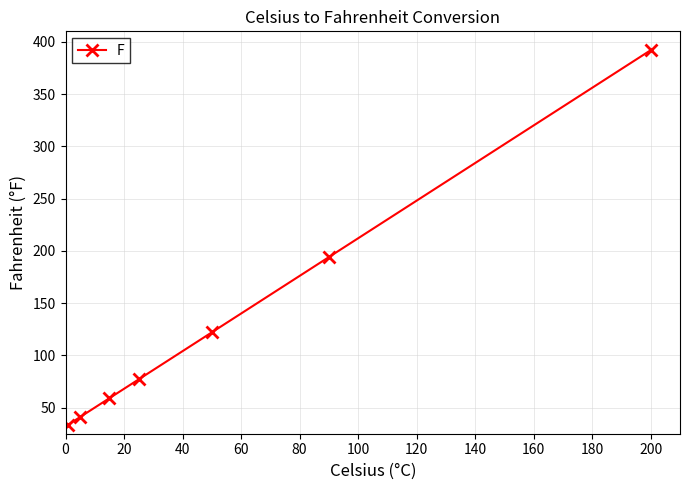

What is the value of the 1st point from the left?

33.8